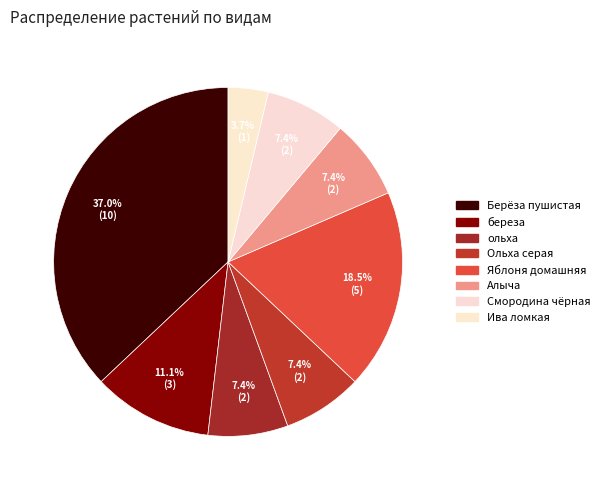

How many slices are in this pie chart?

8